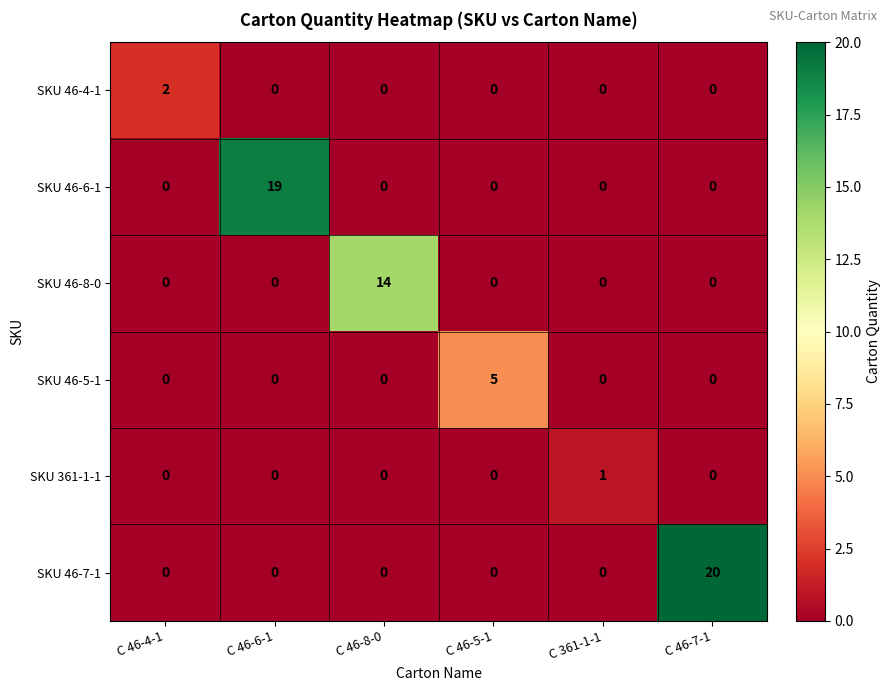

Between C 46-5-1 and C 46-7-1, which series saw the biggest shift?

SKU 46-7-1